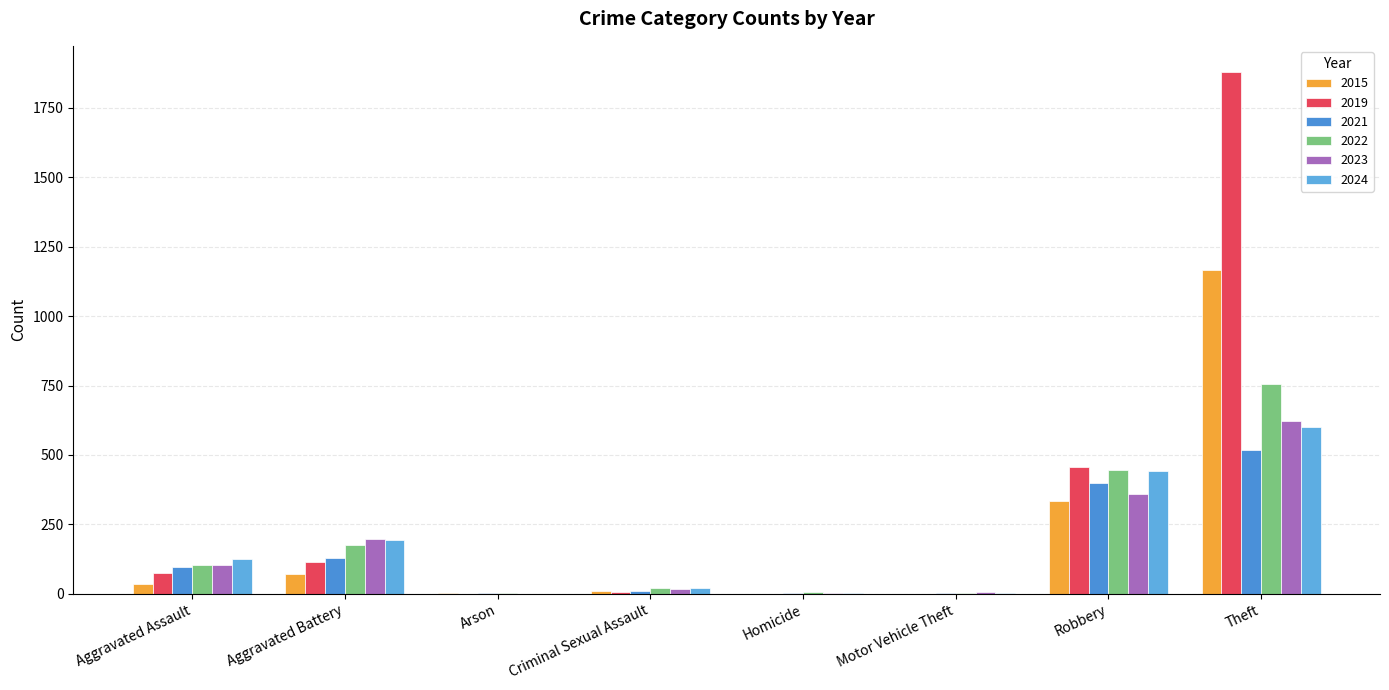

Does the chart contain stacked bars?

No